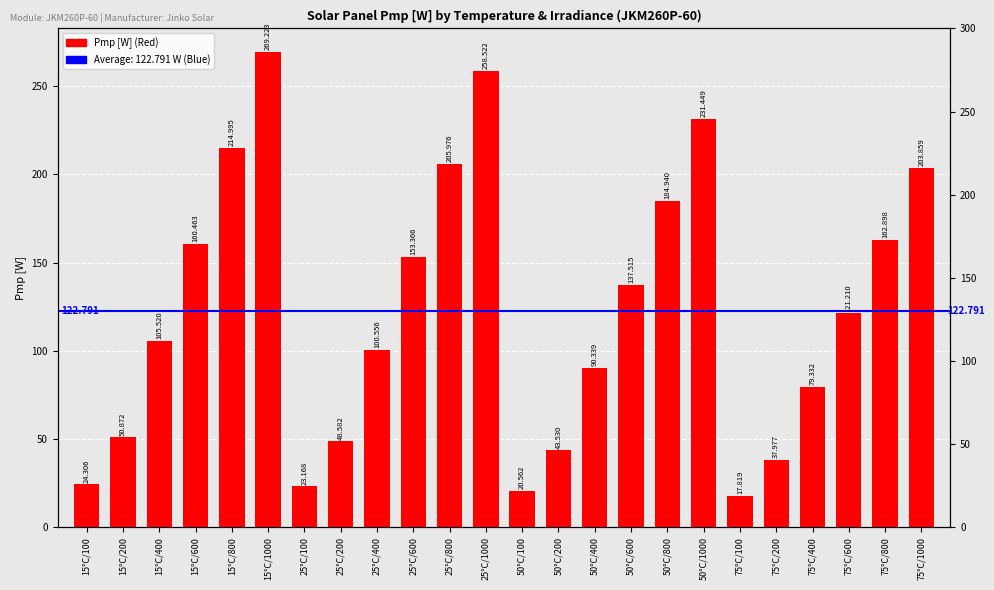

What is the minimum value shown in the chart?

17.8